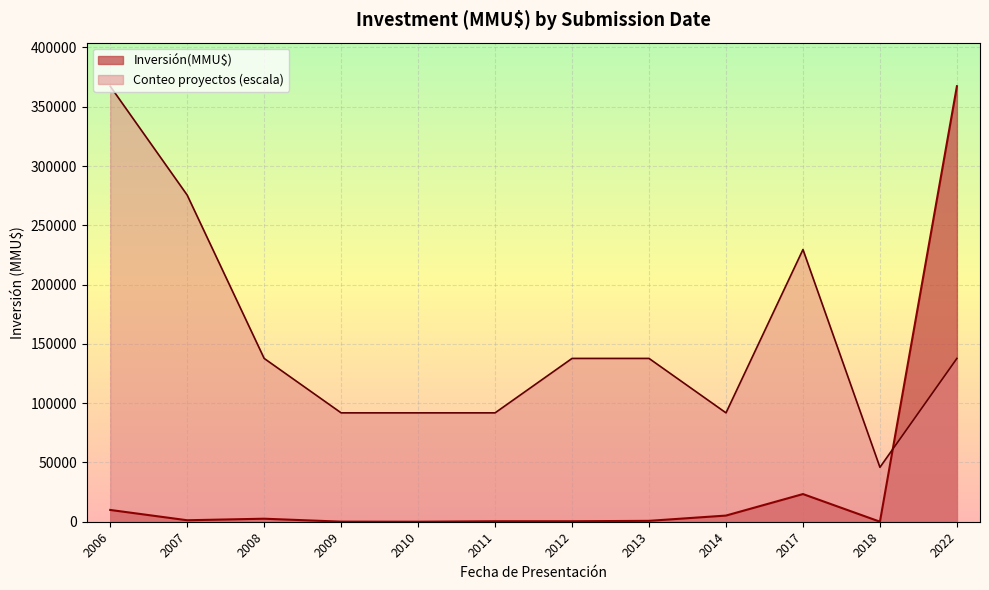

At 2012, list the series in order from largest to smallest.

Conteo proyectos (escala), Inversión(MMU$)